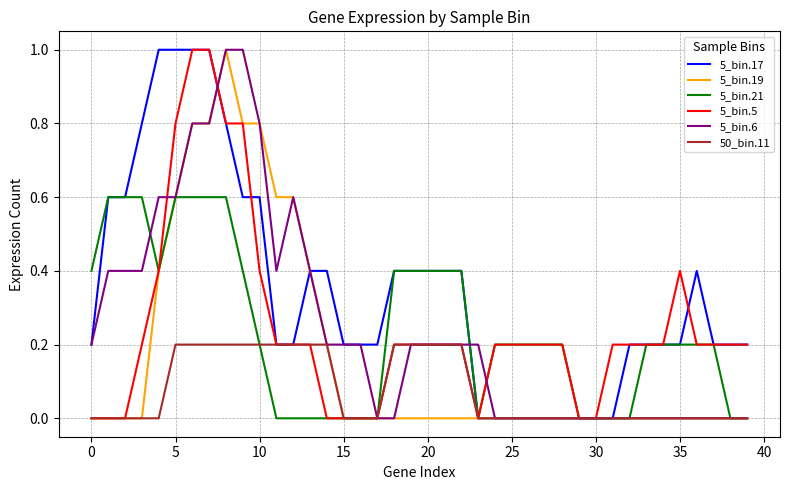

What is the highest value of the 5_bin.6 series?

1.0